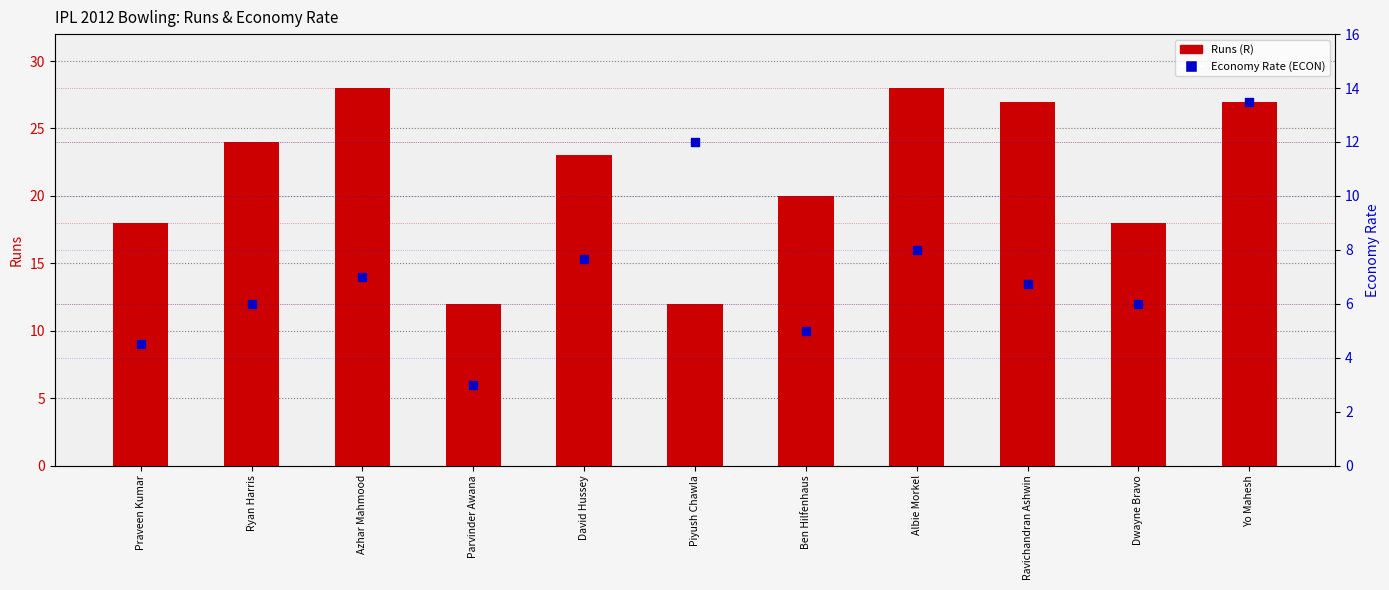

What is the total value across all series at Piyush Chawla?

24.0